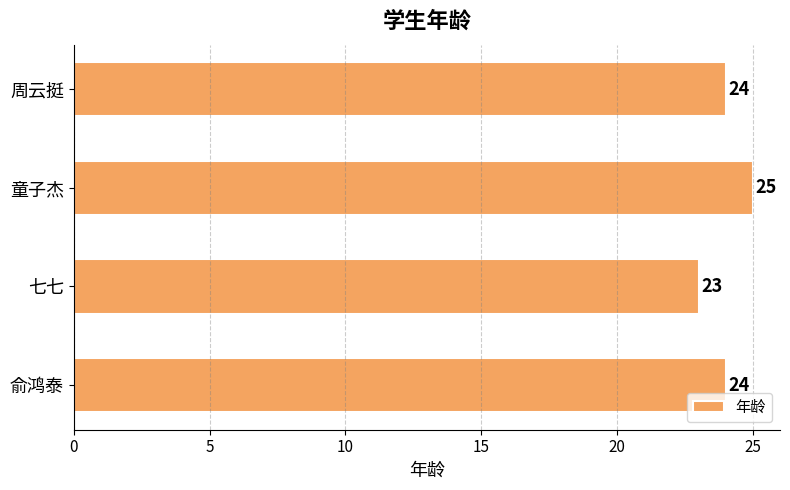

What is the average value?

24